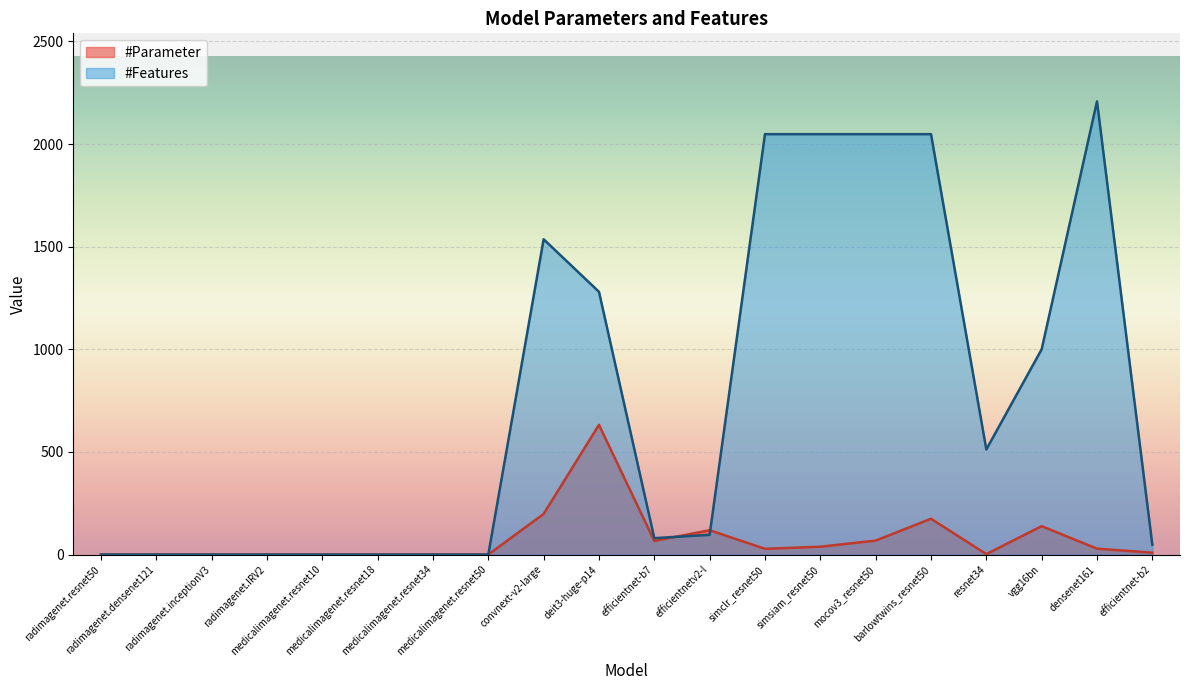

Where is the first local maximum for #Features?

convnext-v2-large